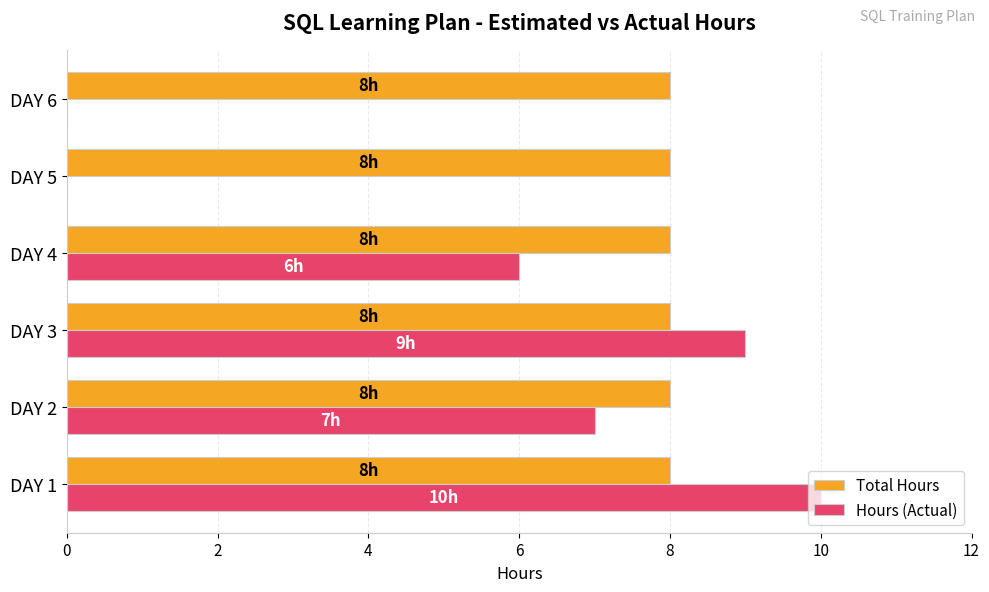

True or false: Hours (Actual) has a value of 7 at DAY 5.

False